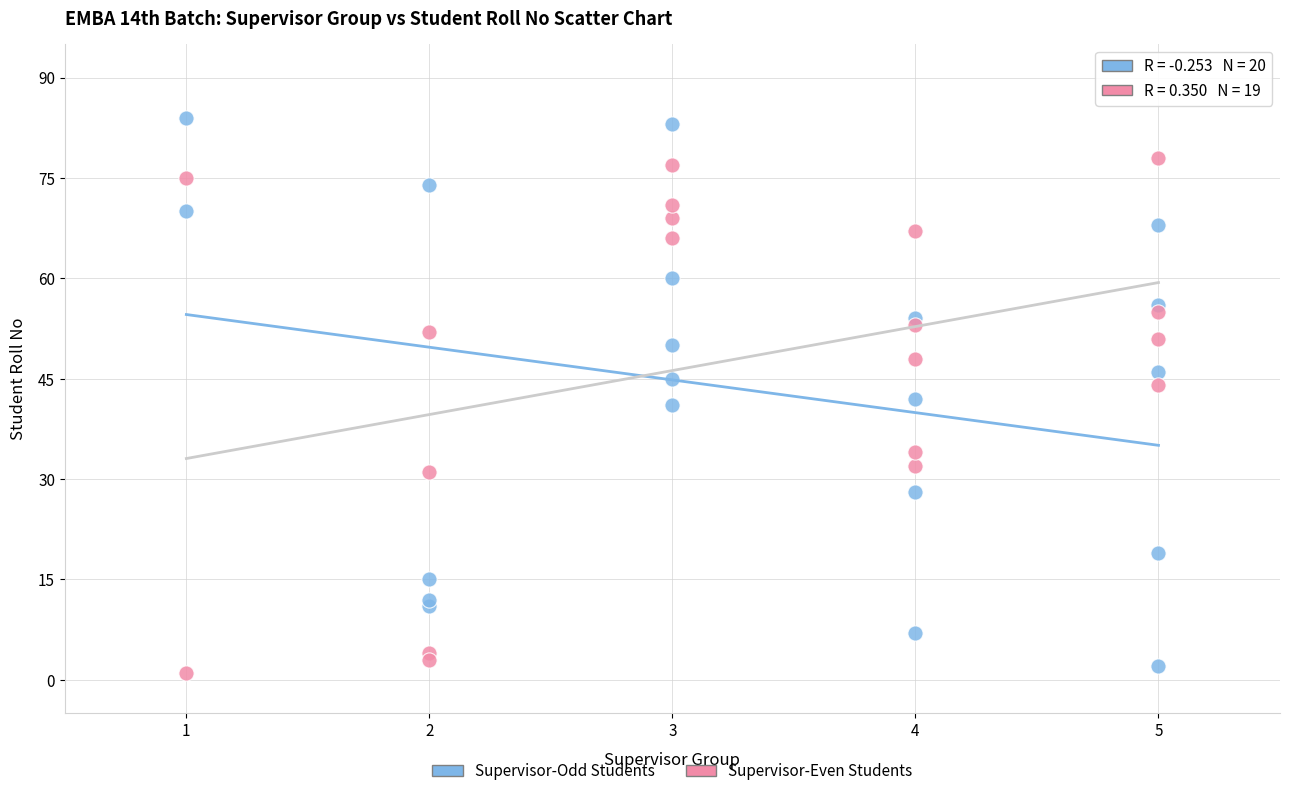

Which series reaches the maximum Y coordinate?

Supervisor-Odd Students